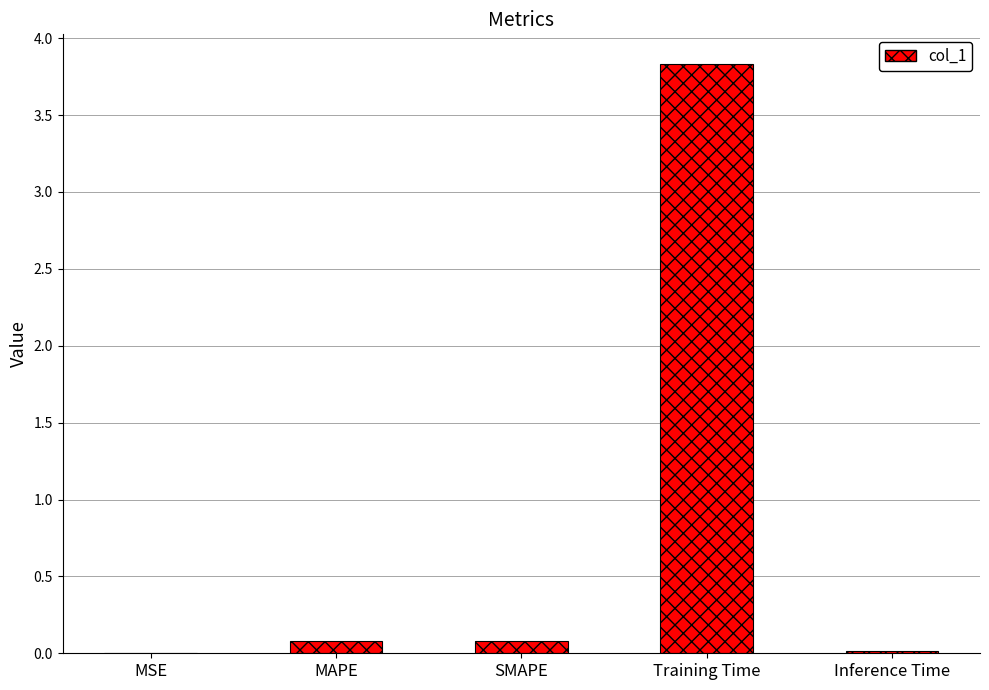

What value does the data have at Training Time?

3.8